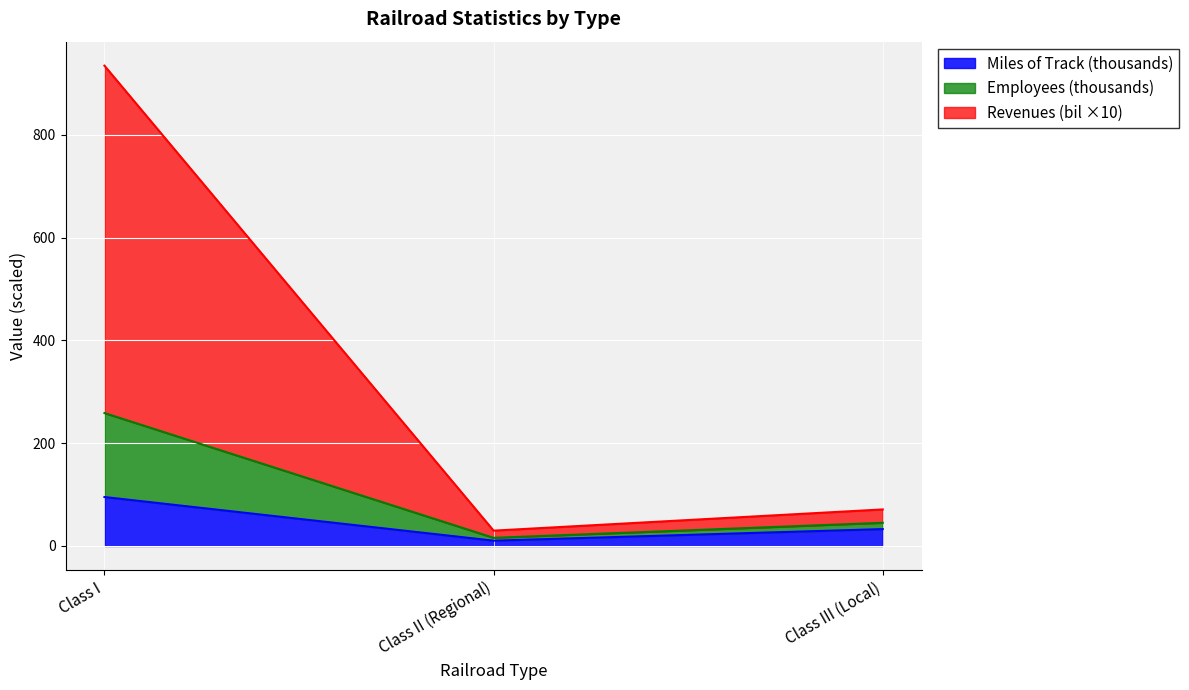

What are all the series names shown in the legend?

Miles of Track (thousands), Employees (thousands), Revenues (bil ×10)